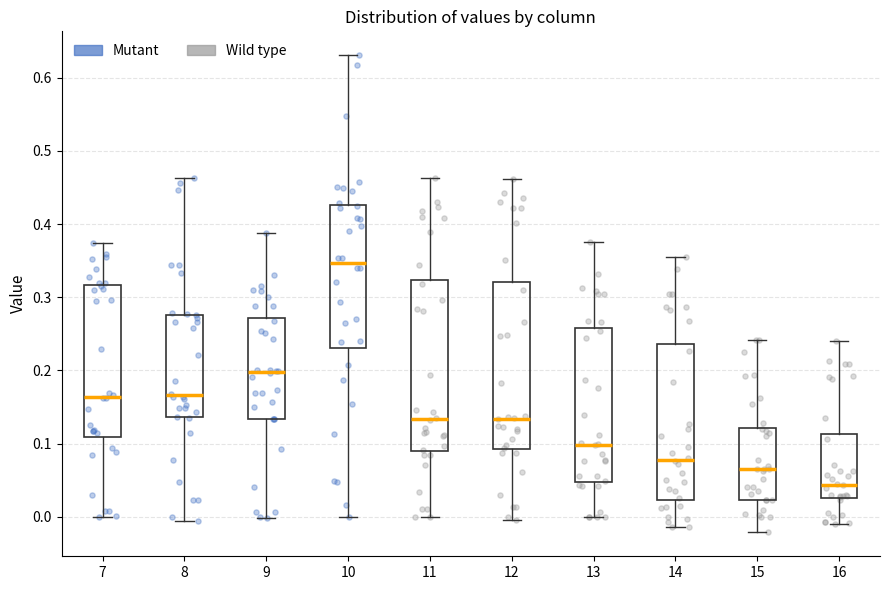

Which box has the highest median line?

10